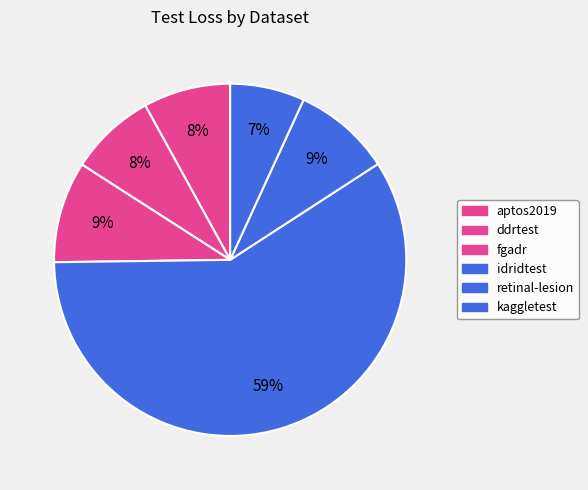

Which category has the biggest portion of the pie?

idridtest